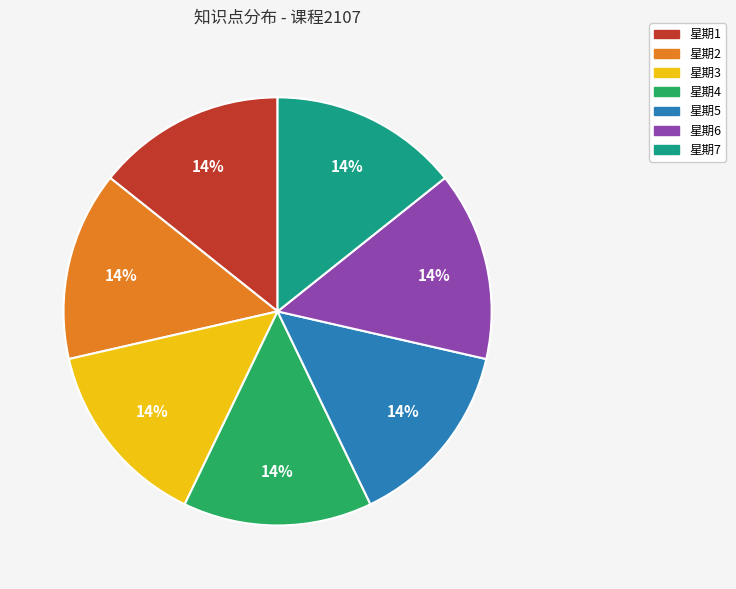

To the nearest percent, what percentage of the pie is 星期4?

14%